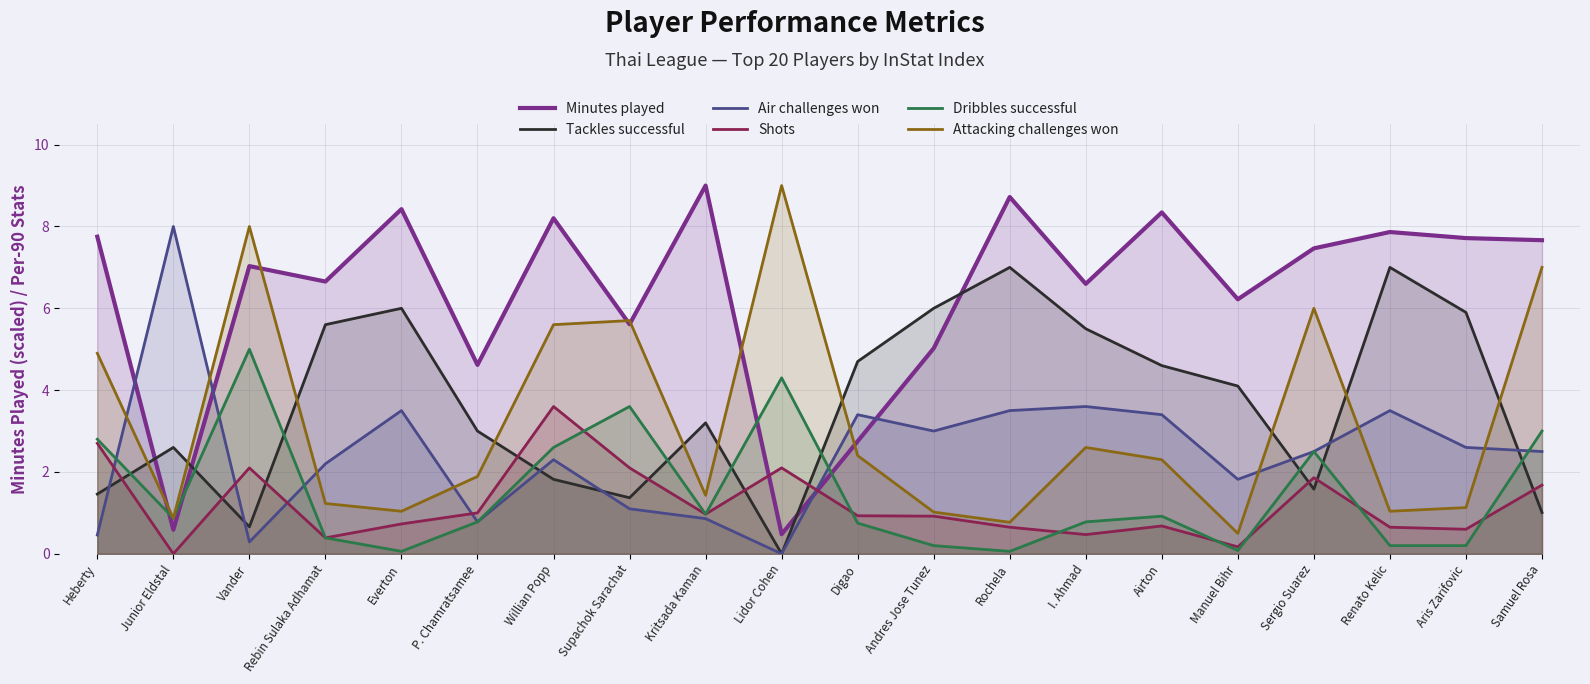

Which series has the widest spread of values?

Minutes played